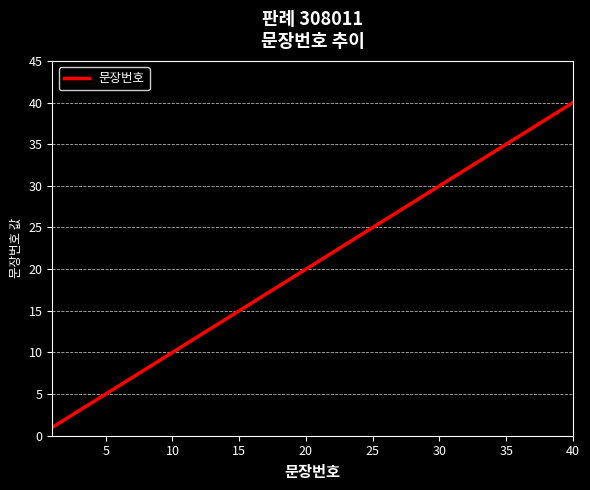

What is the difference between the maximum and minimum values?

39